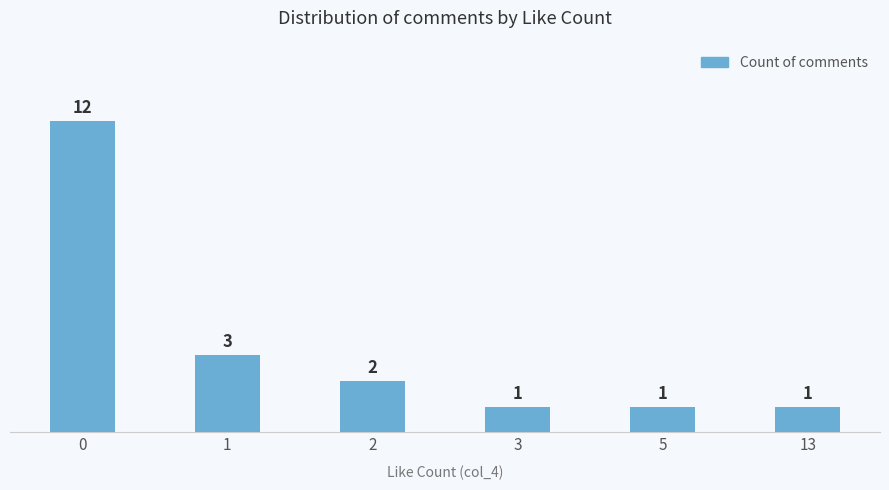

True or false: the data shows 1 at 3.

True